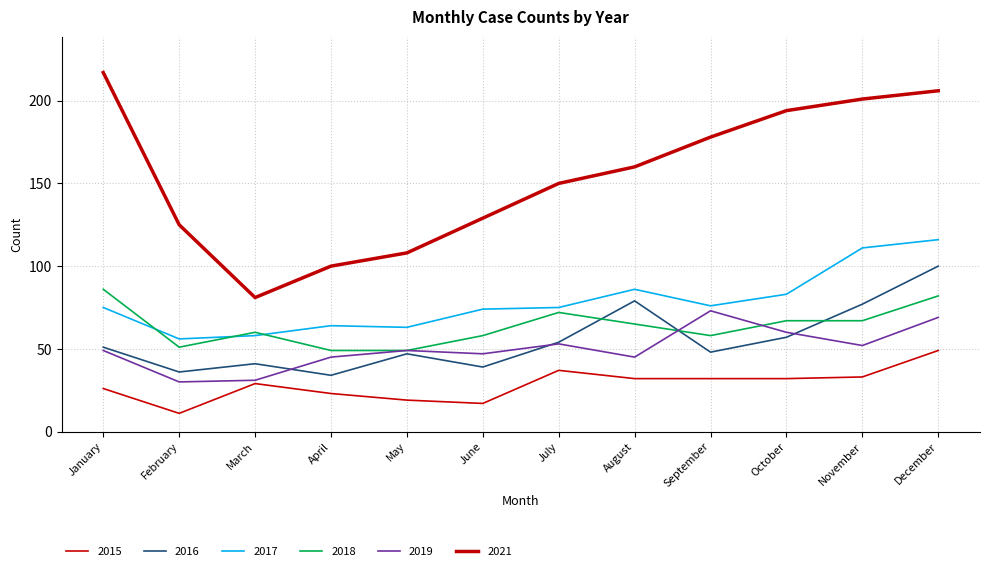

True or false: 2015 and 2019 intersect in this chart.

False